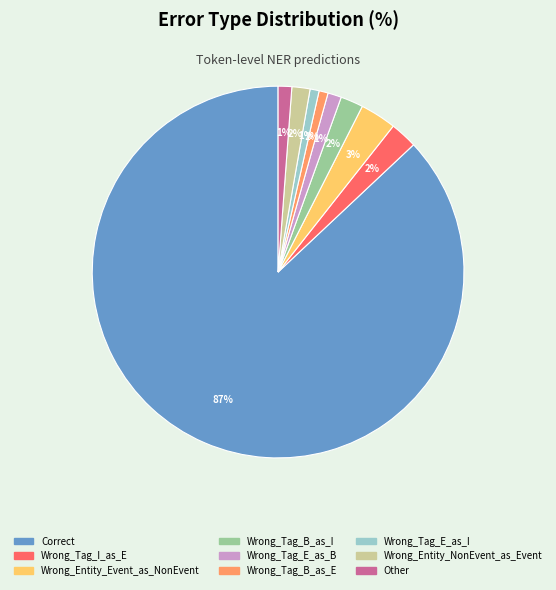

Which slice represents more than half of the pie?

Correct